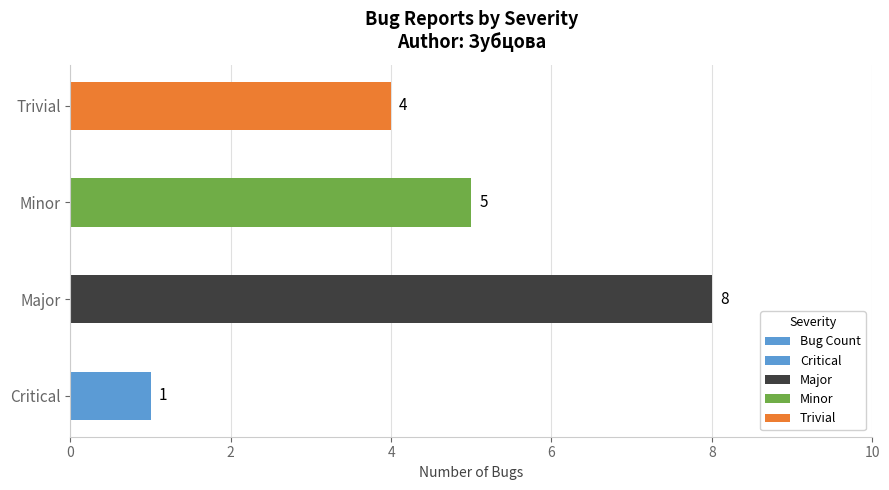

Rank the categories by value from highest to lowest.

Major, Minor, Trivial, Critical